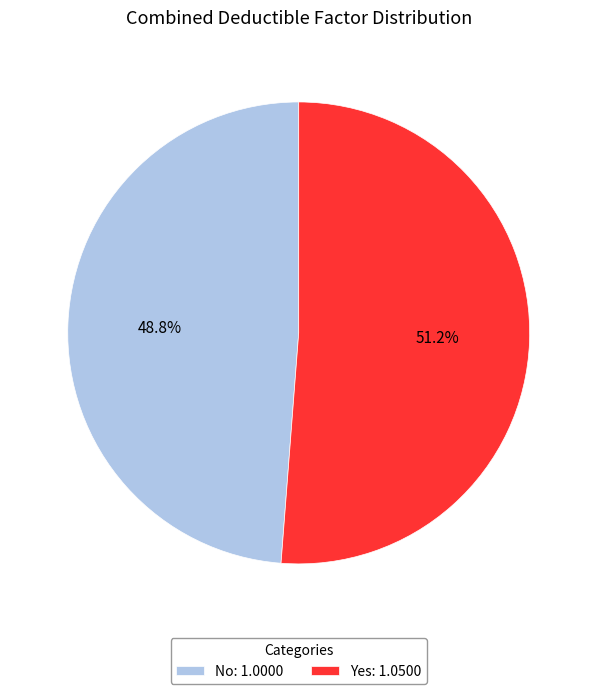

Is No the majority of the pie?

No